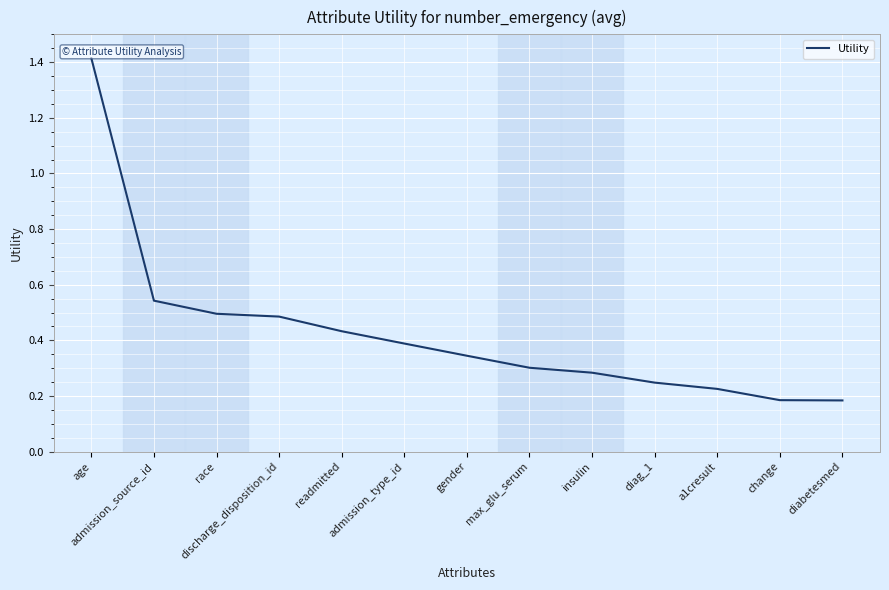

What is the greatest value displayed?

1.4